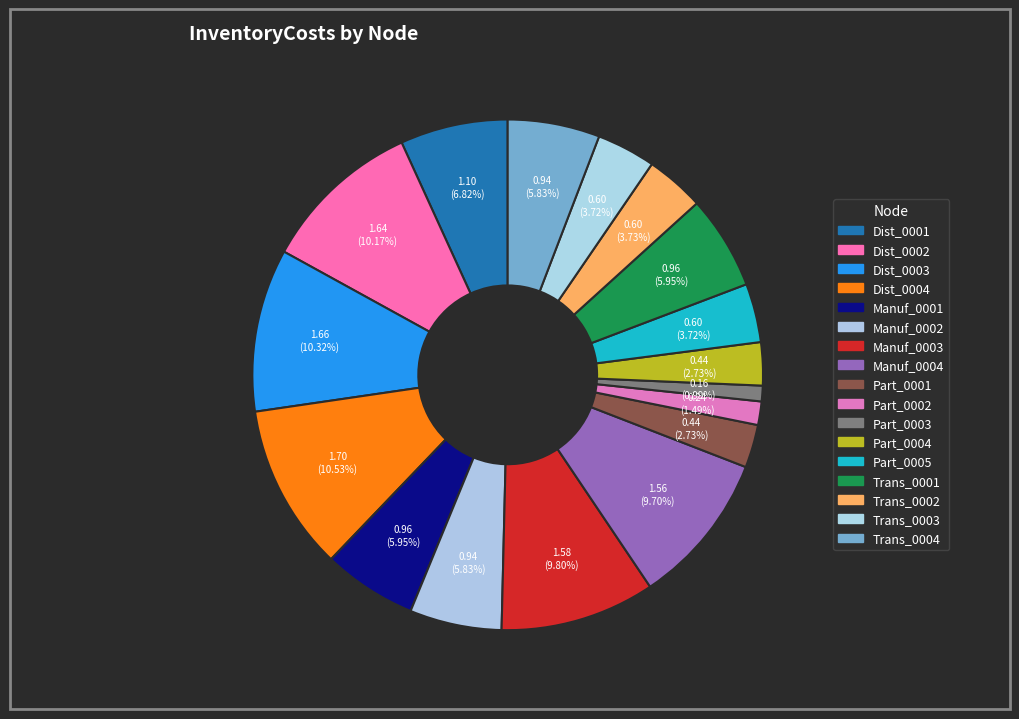

What is the smallest slice in the pie chart?

Part_0003